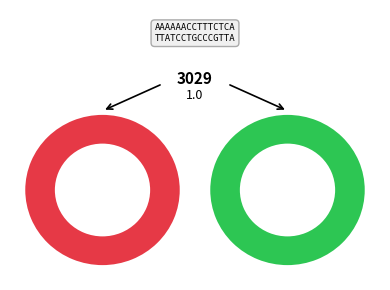

To the nearest percent, what is the average slice percentage?

14%